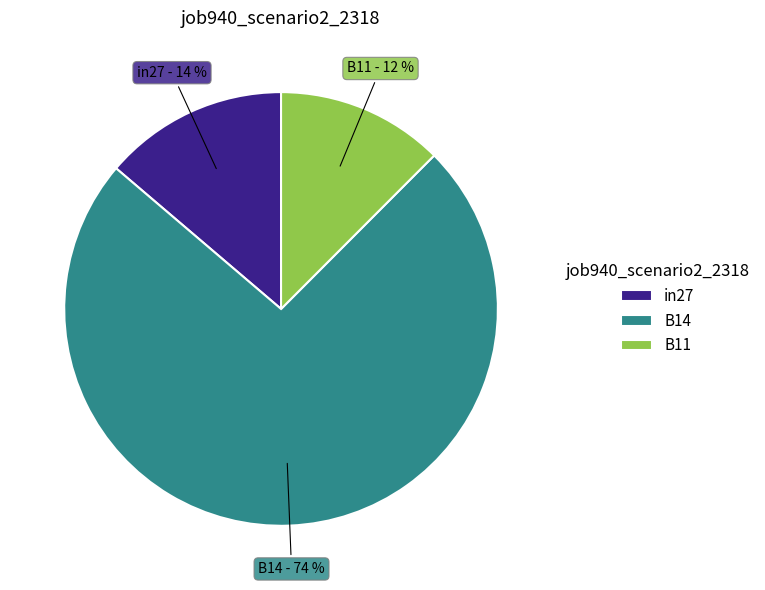

Is there any slice that represents more than half of the pie?

Yes